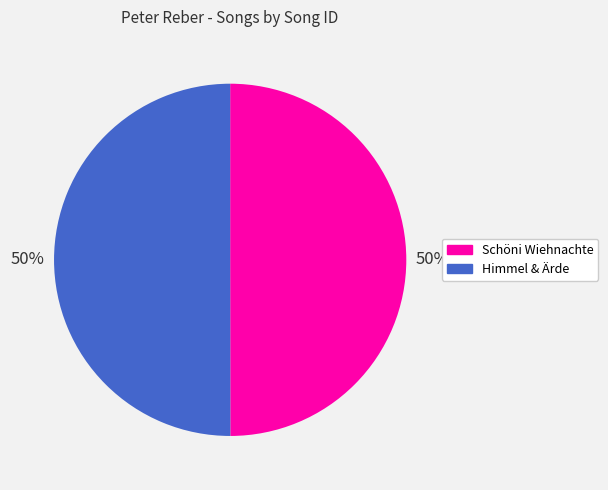

To the nearest percent, what portion does Himmel & Ärde represent?

50%